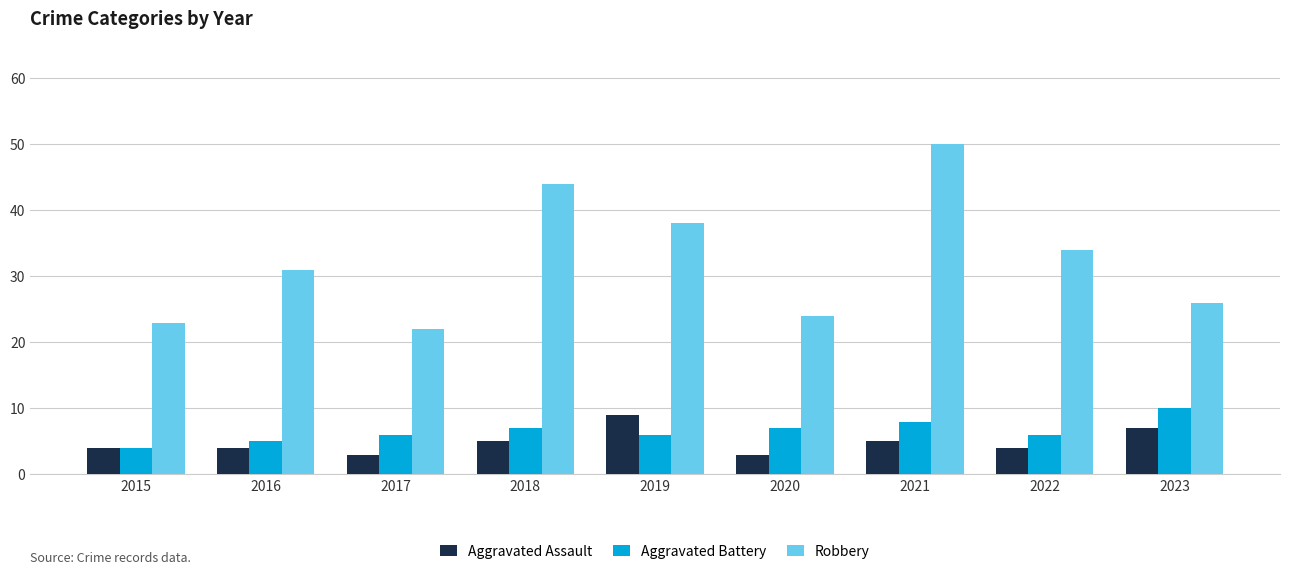

What is the difference between the maximum and second lowest values in the Aggravated Battery series?

5